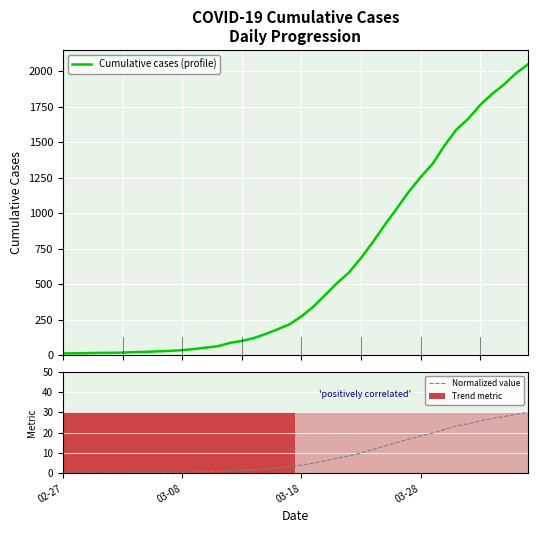

What is the sum of all Normalized value values?

364.0